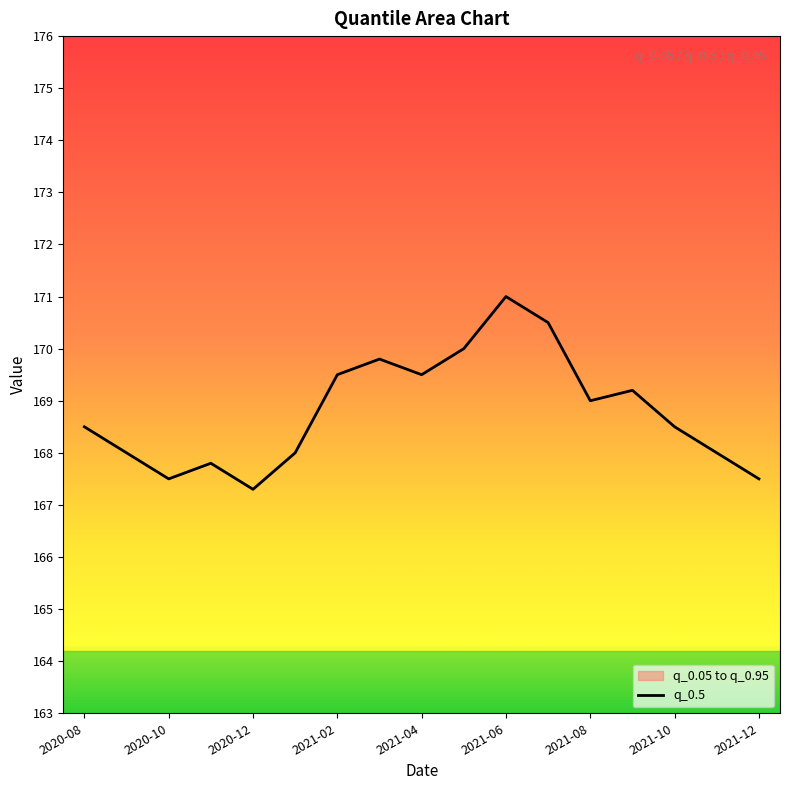

Which has a higher value, 2021-02 or 2020-08?

2021-02